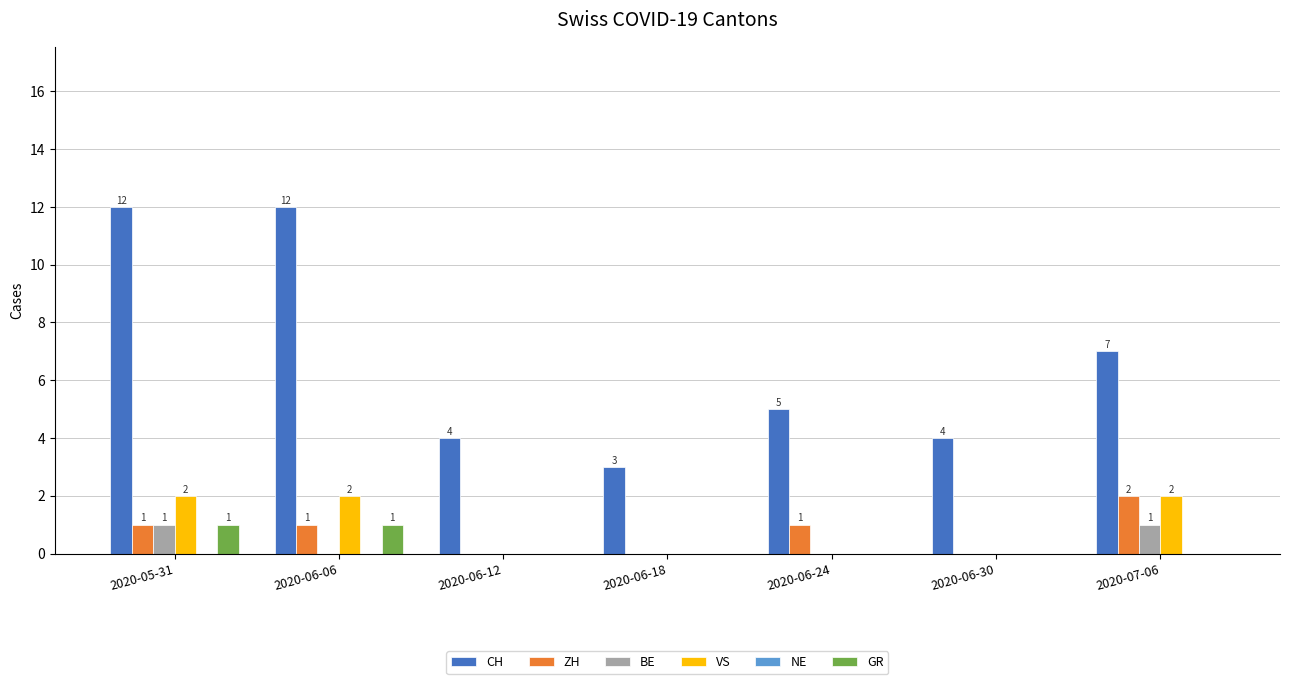

How many groups of bars are there?

7